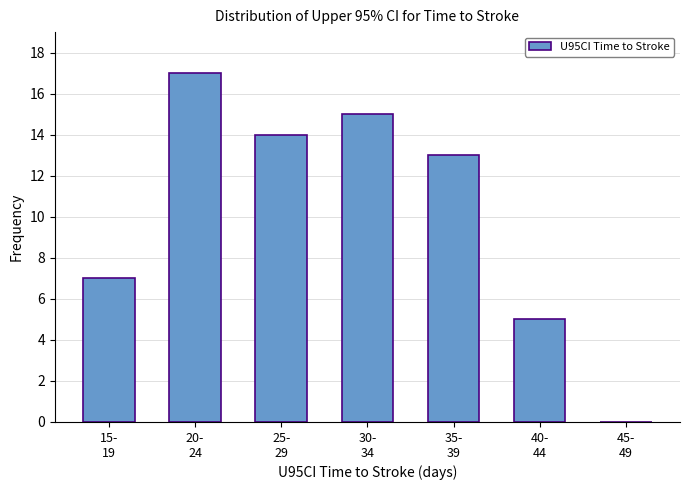

What is the sum of all values?

71